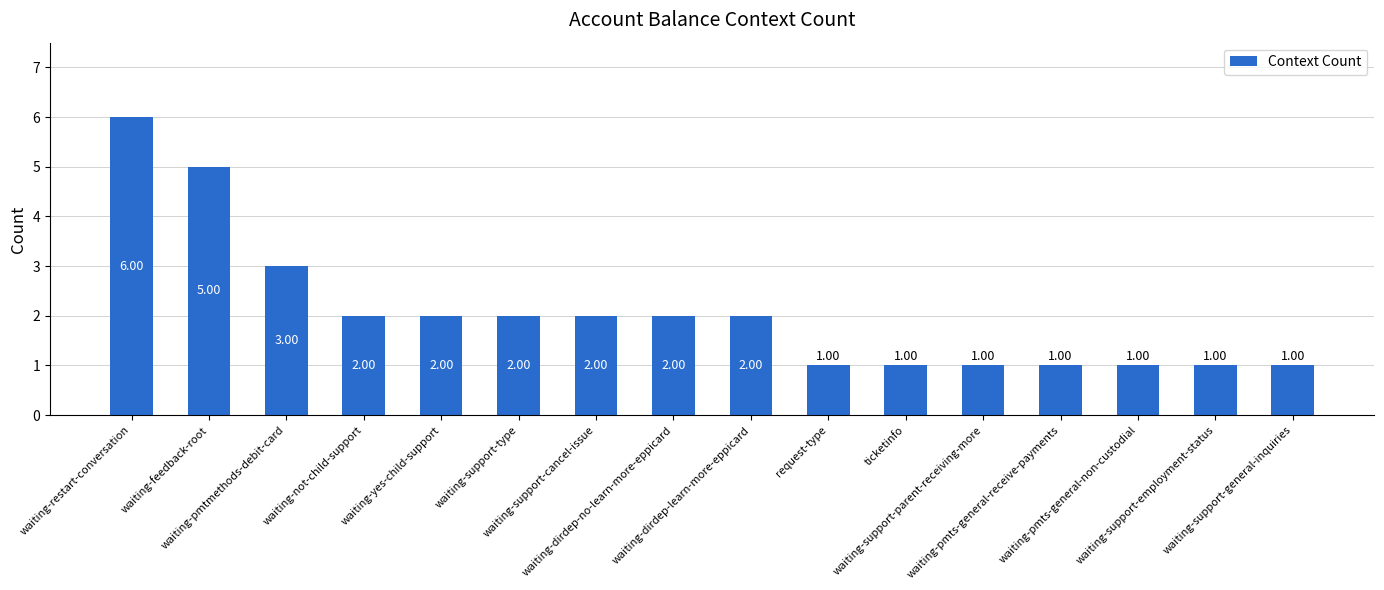

What is the sum of the values at waiting-support-employment-status and waiting-not-child-support?

3